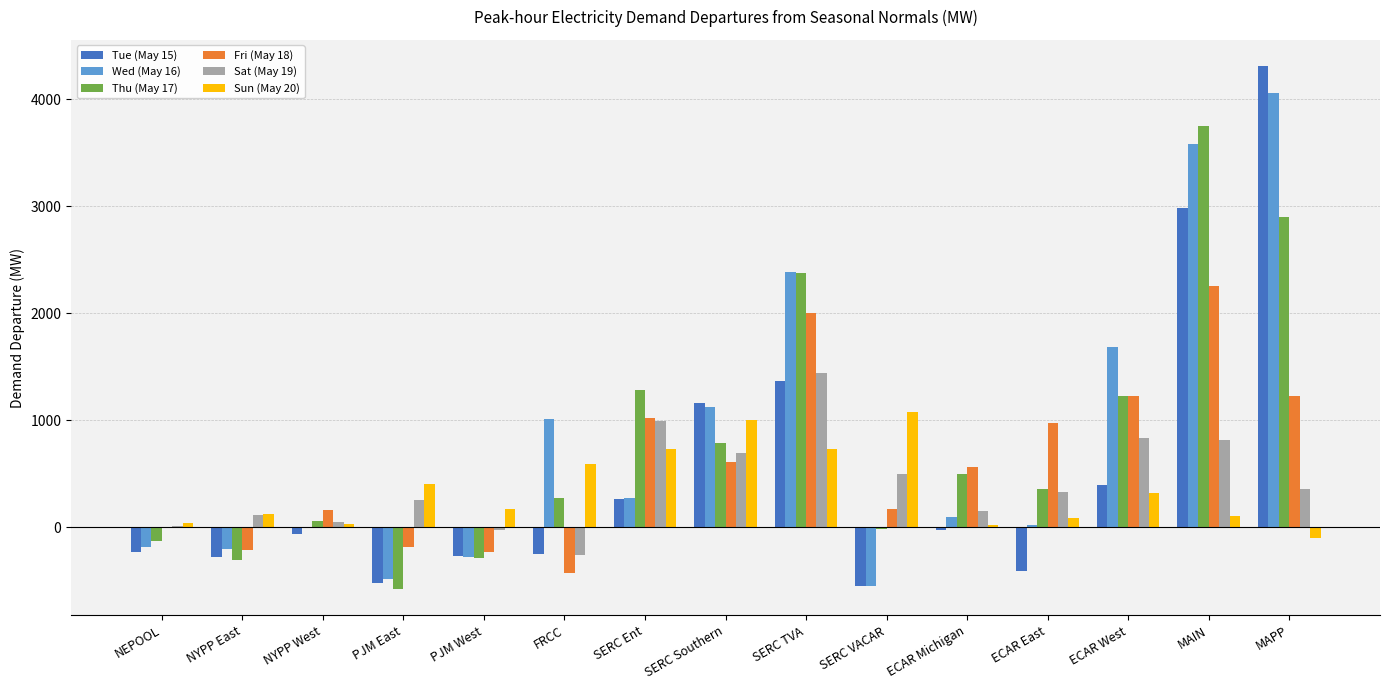

What are all the series names shown in the legend?

Tue (May 15), Wed (May 16), Thu (May 17), Fri (May 18), Sat (May 19), Sun (May 20)